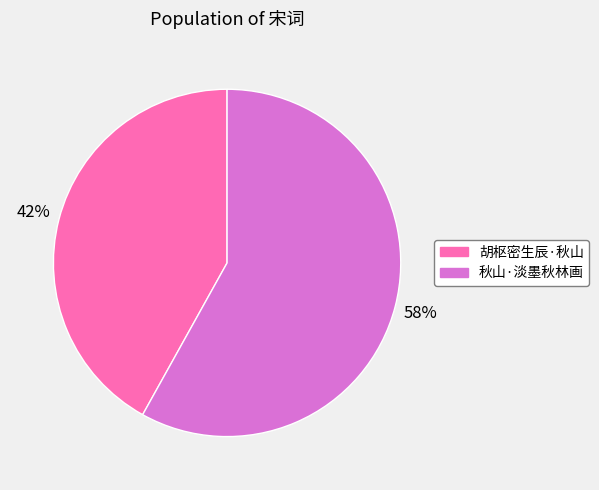

Is there a majority slice in this chart?

Yes